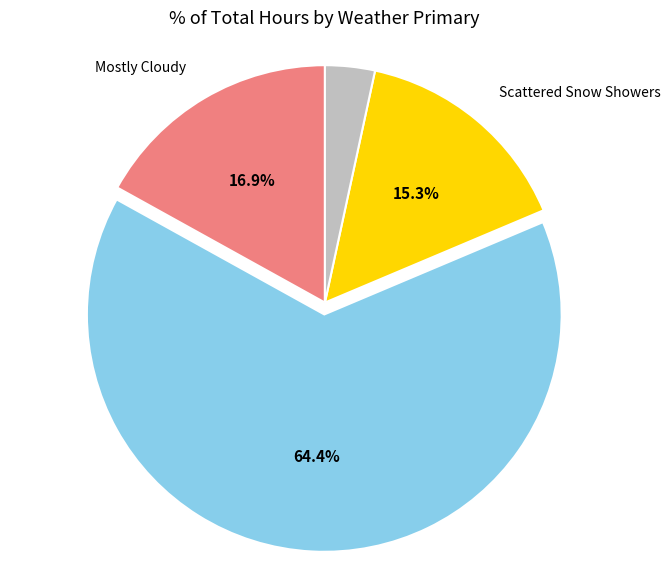

Does any single category account for the majority?

Yes